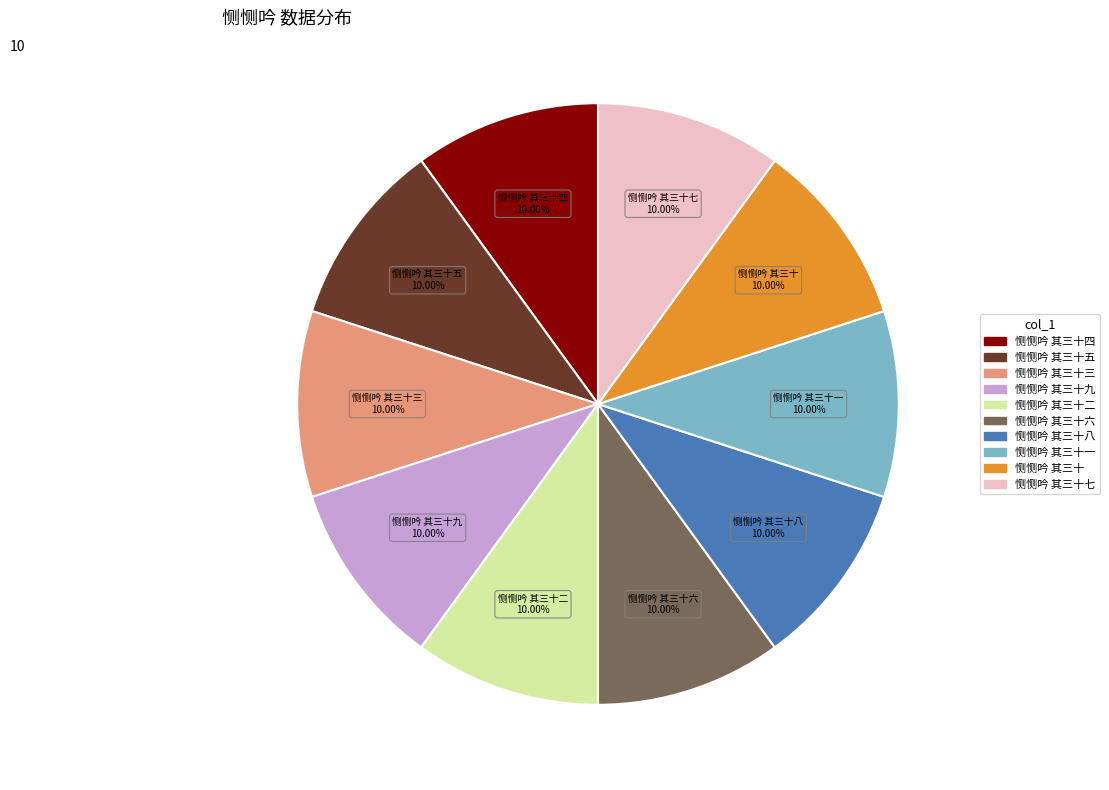

Is there any slice that represents more than half of the pie?

No